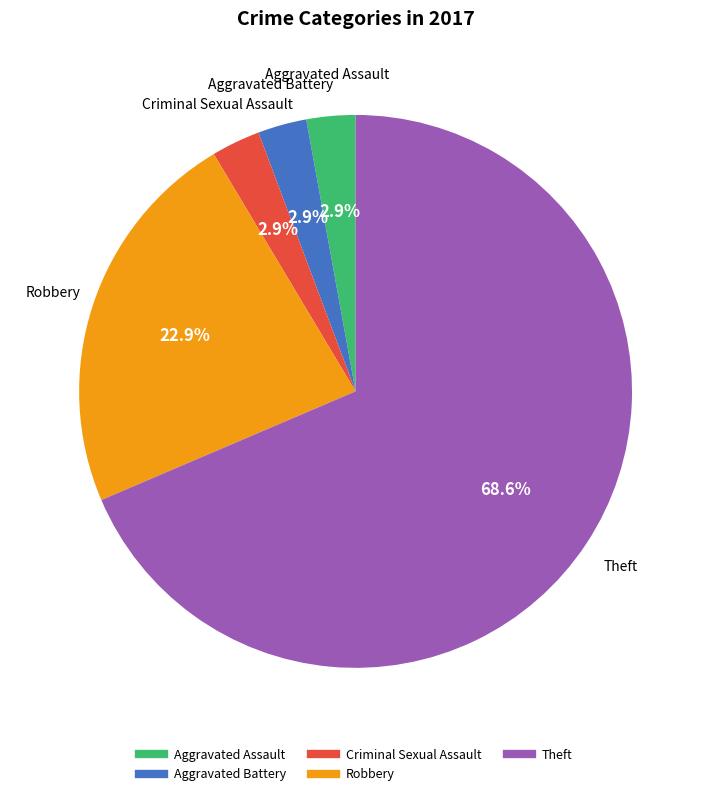

Combined, do Aggravated Assault and Robbery account for over 50%?

No